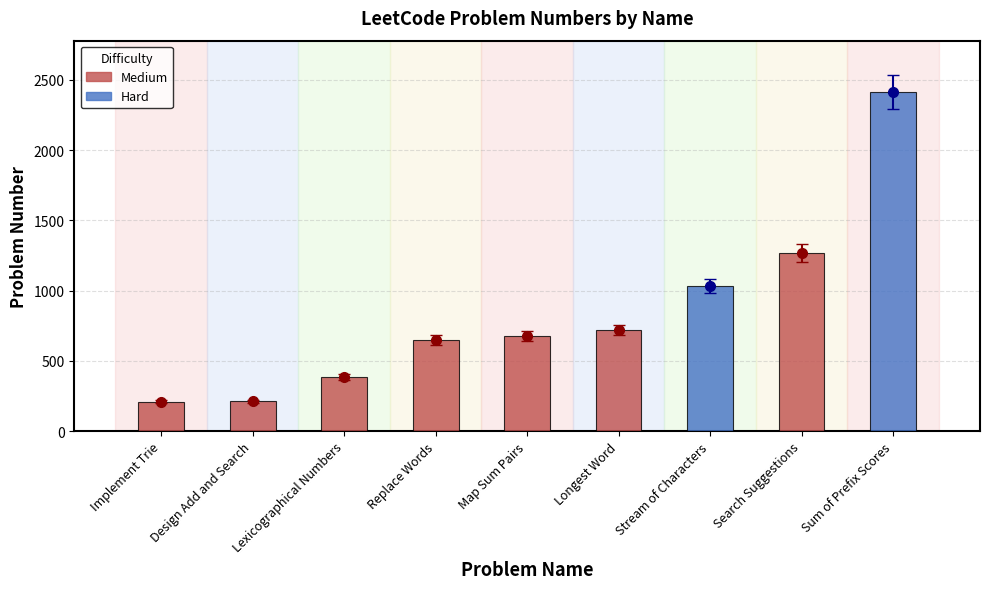

How many bars are there in total?

9